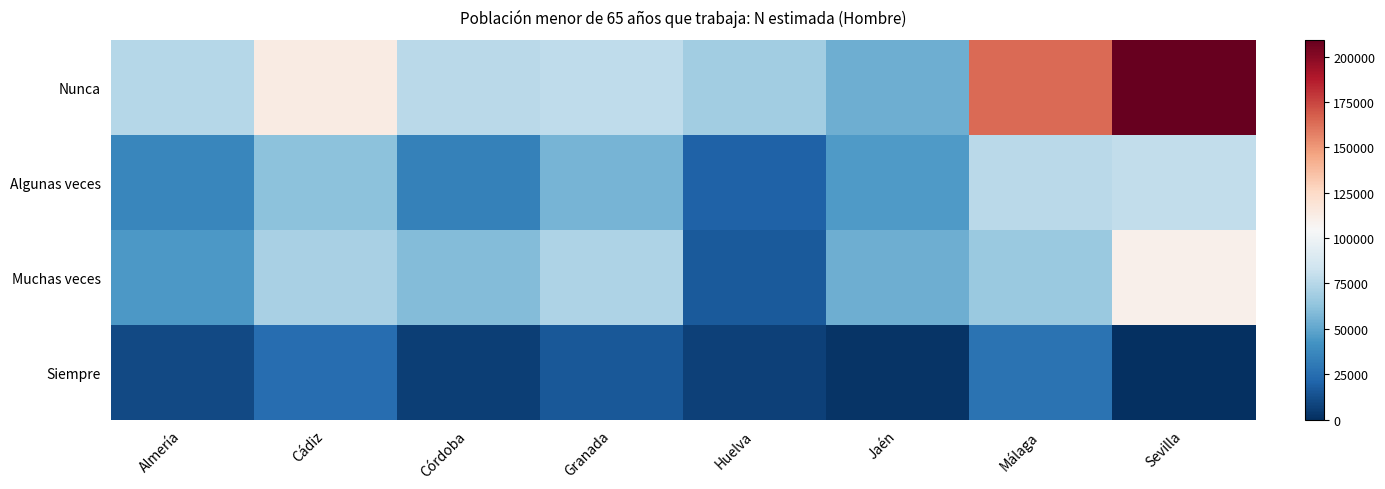

Which label corresponds to the smallest value in the chart?

Sevilla